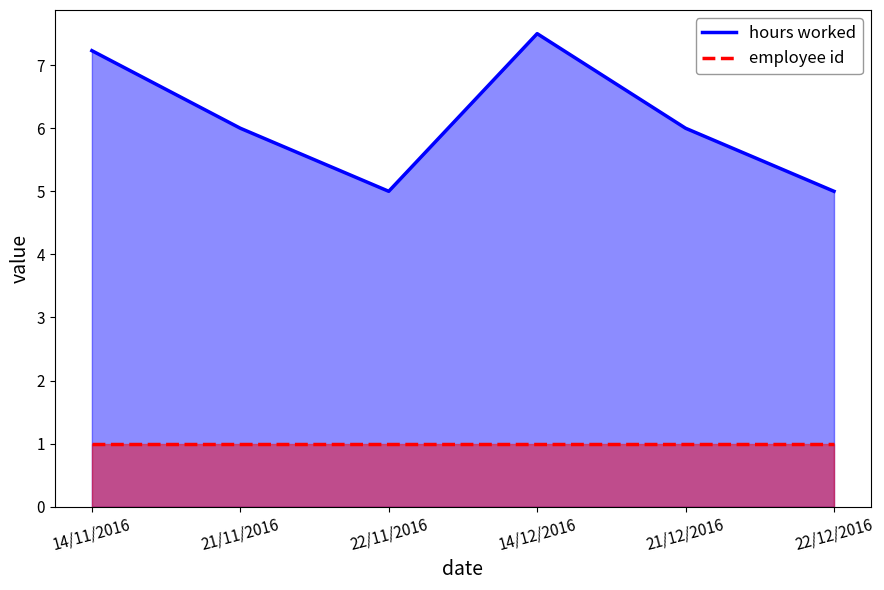

Count the number of categories in the chart.

6